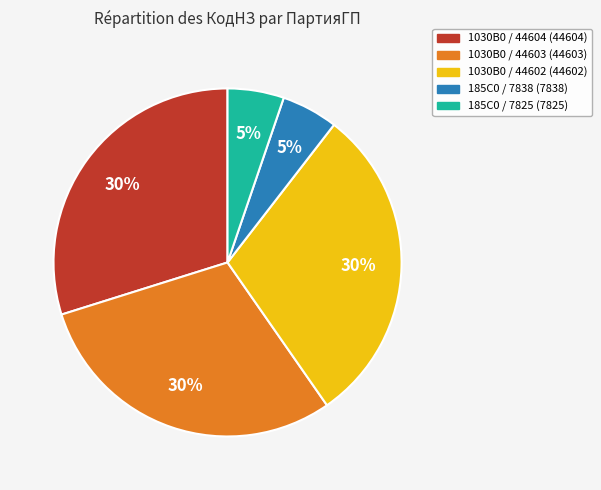

How many segments does this pie chart have?

5